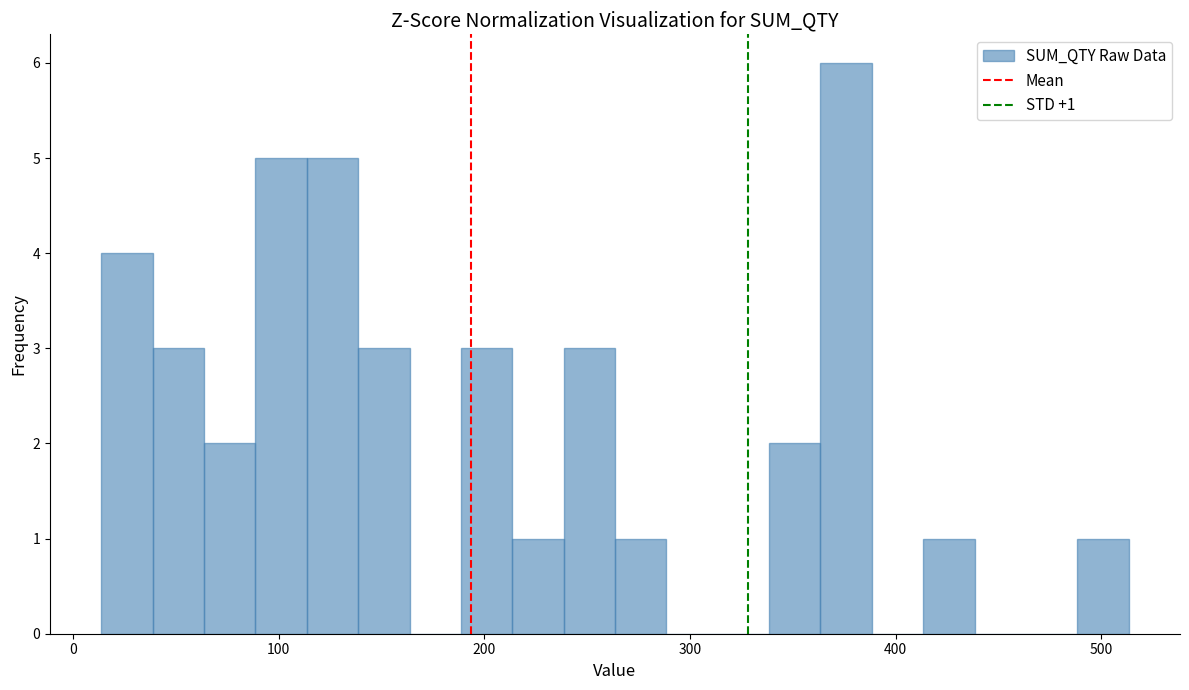

Read against the x-axis, roughly where is the centre of the tallest bar?

380